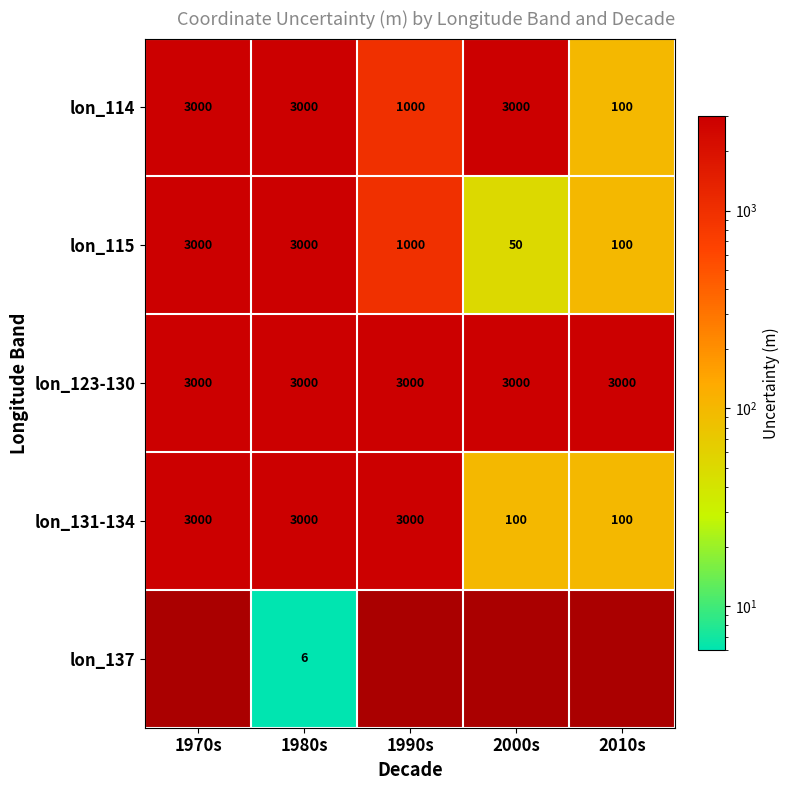

The value of lon_114 at 1970s is 3000. True or false?

True